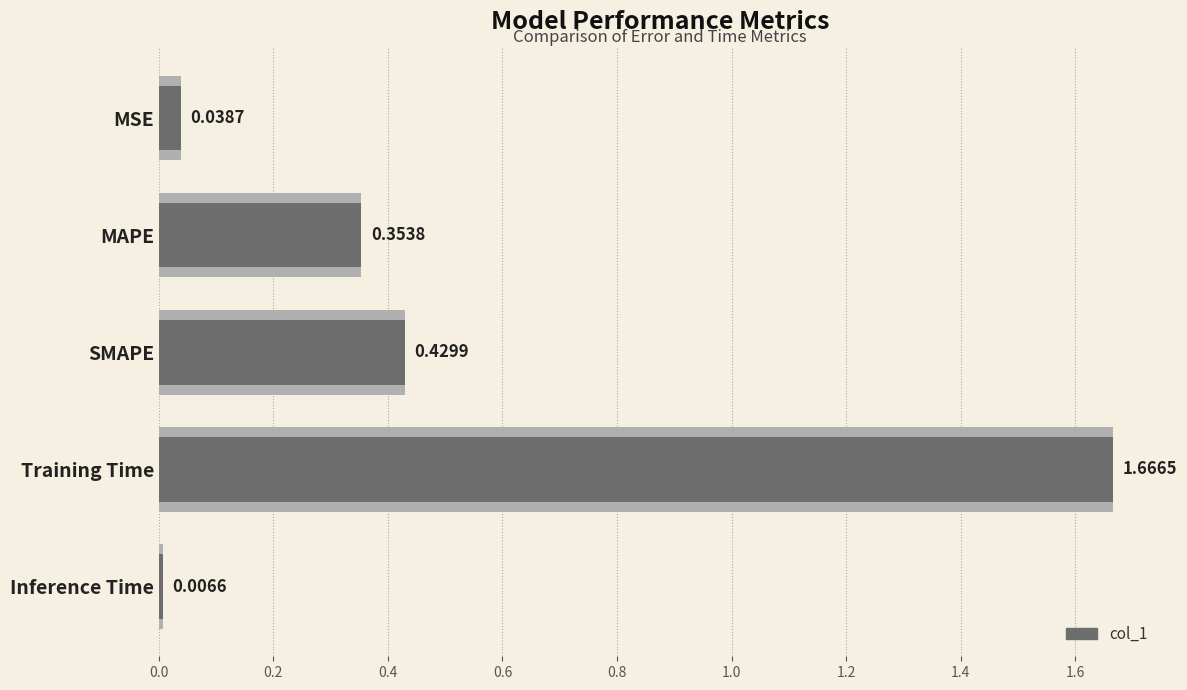

What is the maximum value shown in the chart?

1.7